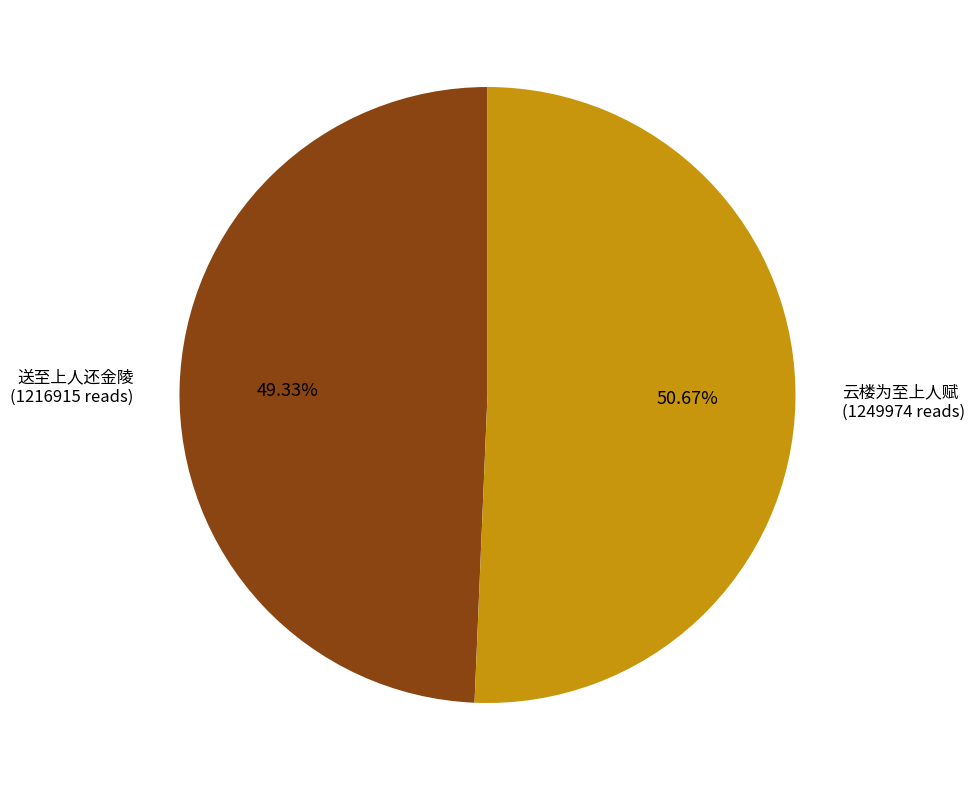

True or false: 送至上人还金陵 accounts for 49% of the total.

True